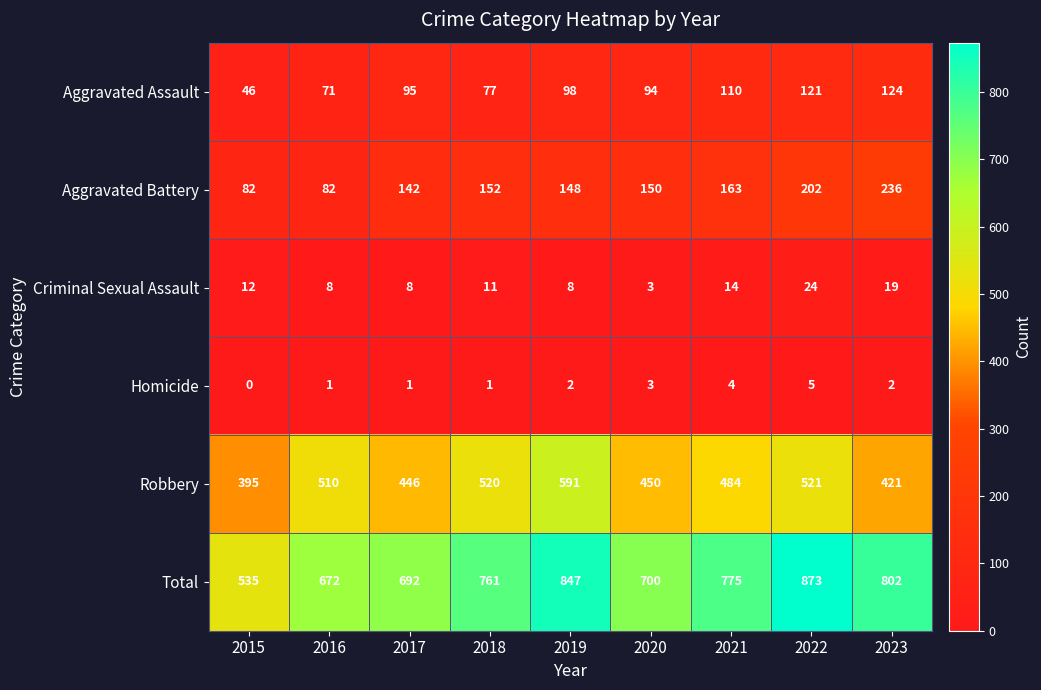

What is the sum of the Homicide values at 2018 and 2019?

3